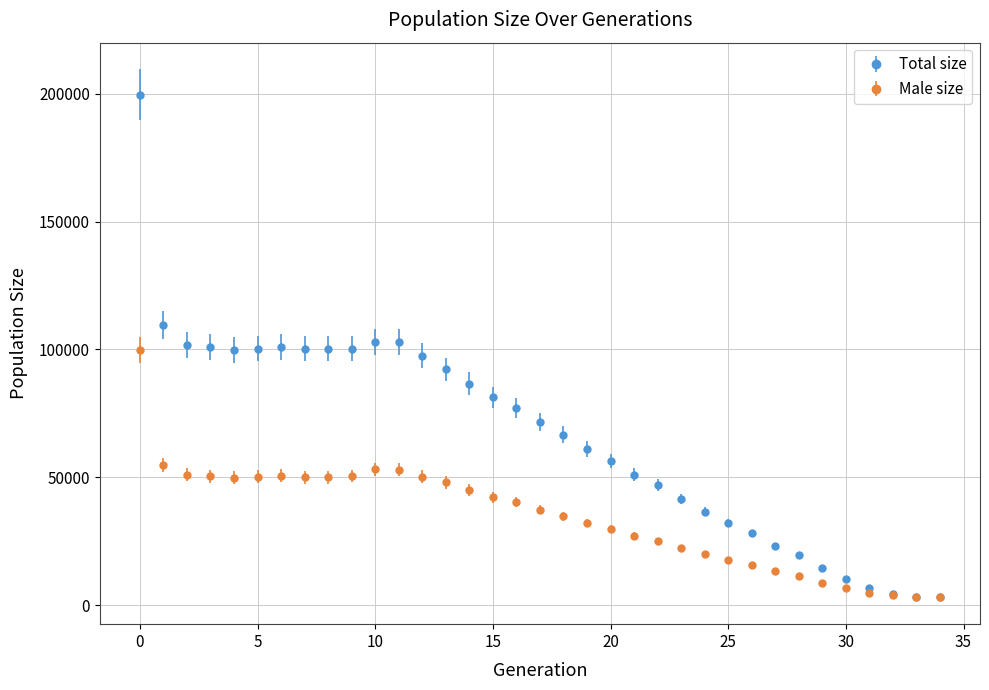

Which series has the largest total across all categories?

Total size